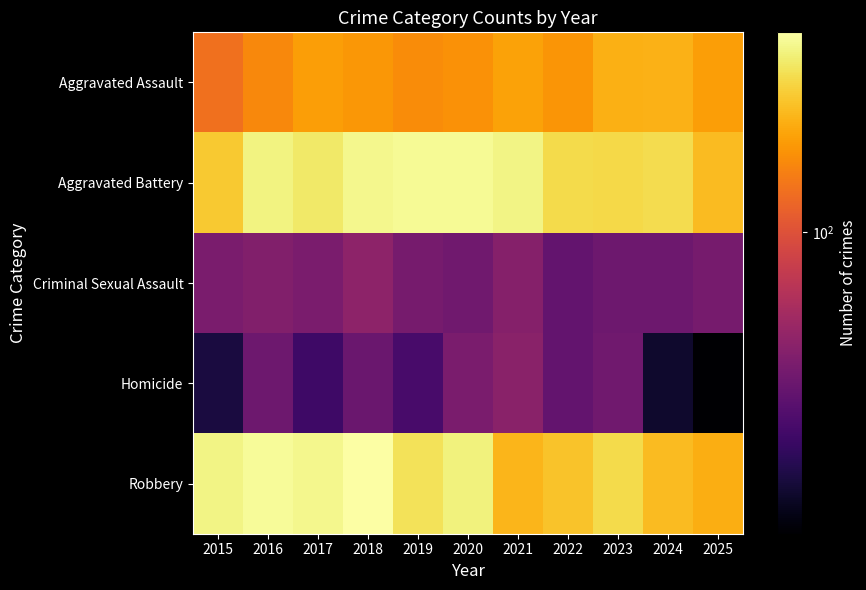

What is the smallest value displayed?

13